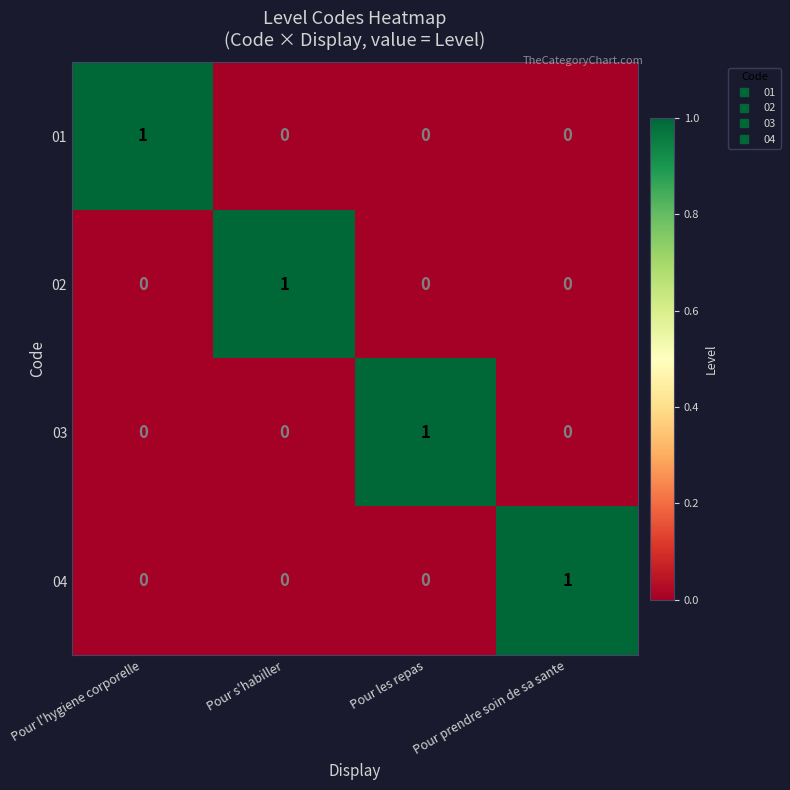

At how many categories does at least one series exceed 0?

4